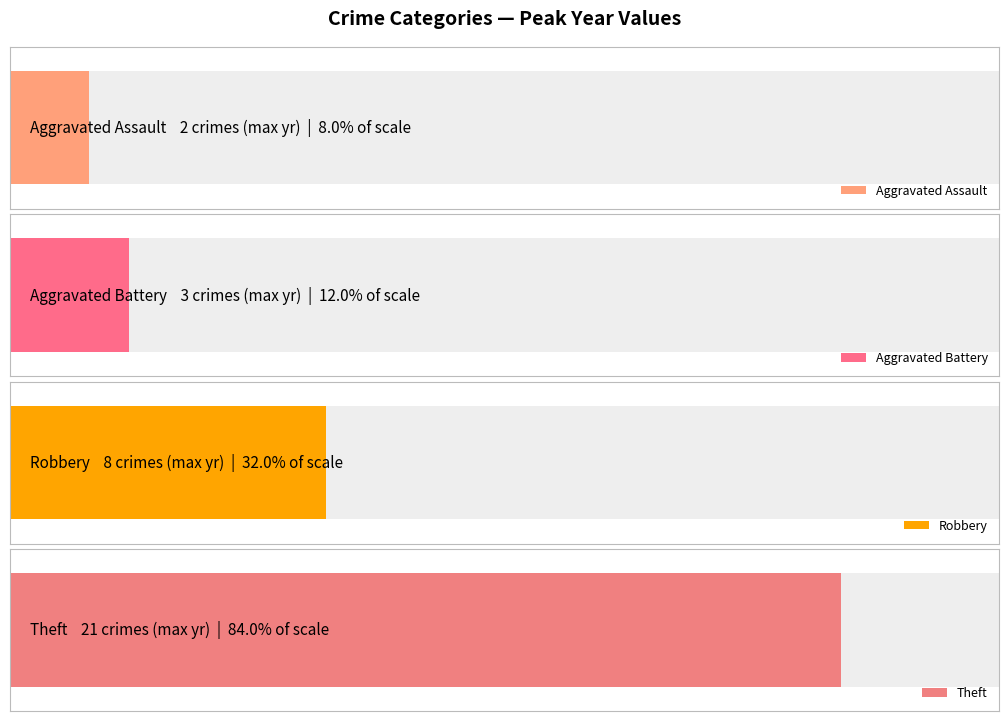

What are all the series names shown in the legend?

Aggravated Assault, Aggravated Battery, Robbery, Theft